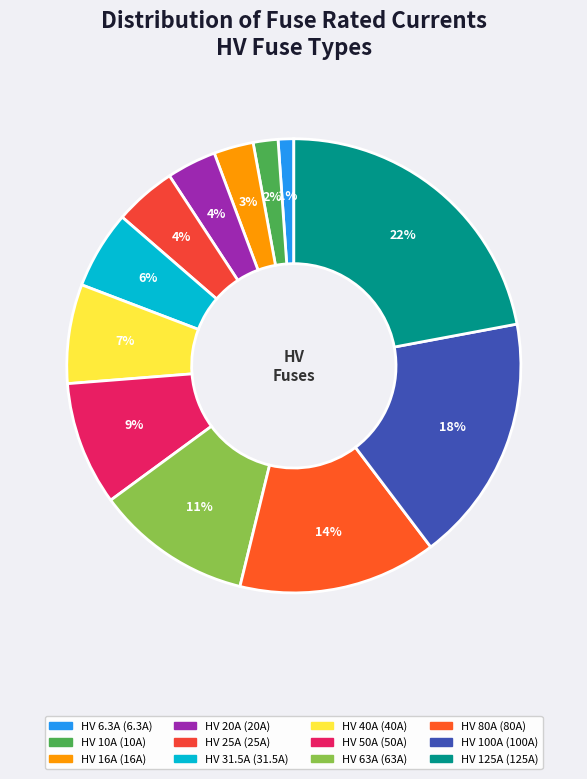

To the nearest percent, what portion does HV 100A represent?

18%